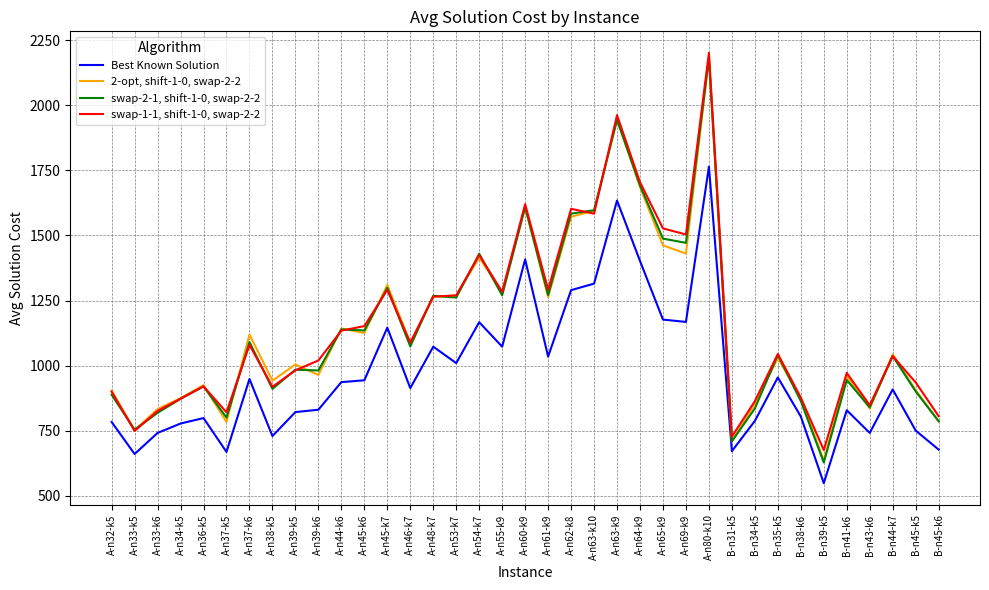

What is the average value of the 2-opt, shift-1-0, swap-2-2 series?

1145.5